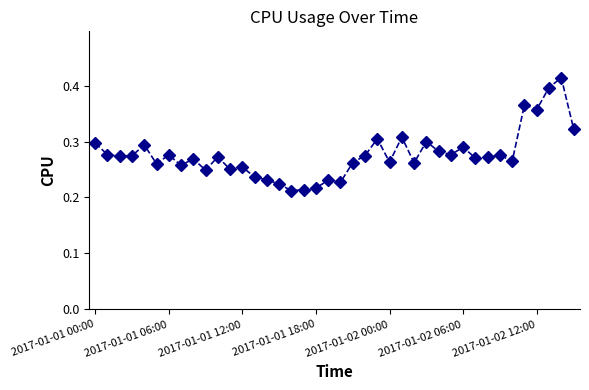

What is the sum of all values?

11.1